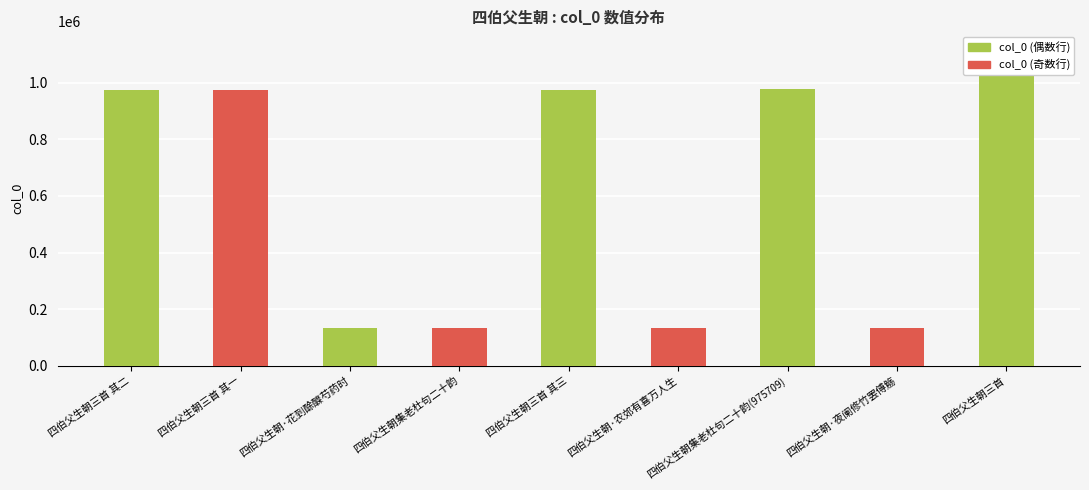

Reading left to right, list all the values displayed in this chart.

975112	975113	132681	132218	975111	132679	975709	132680	1124496